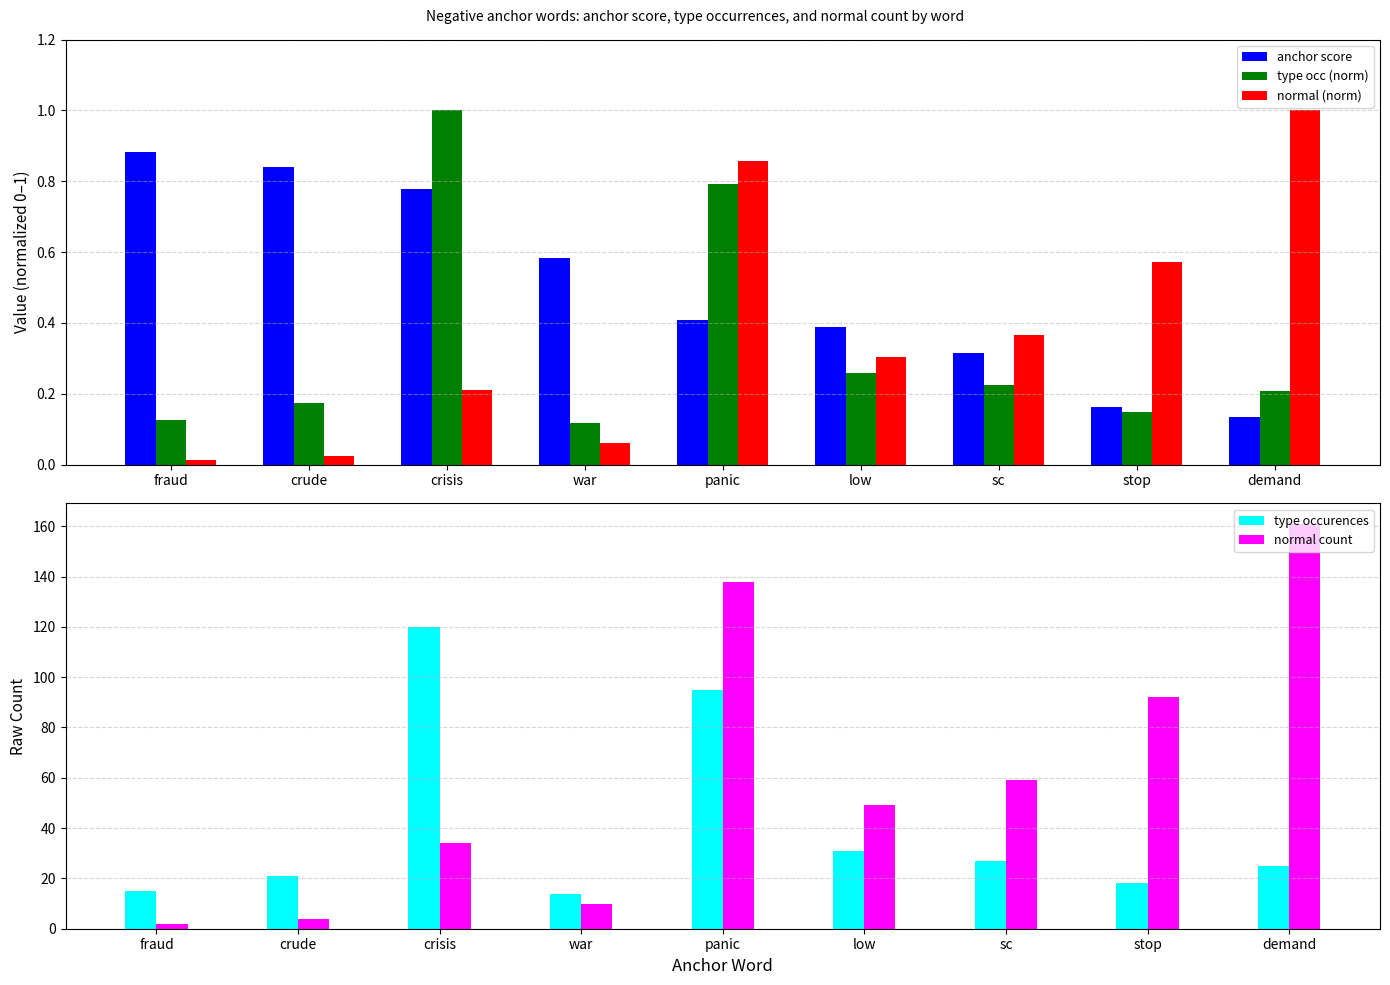

Is the value of normal (norm) at crude greater than the value of normal count at sc?

No